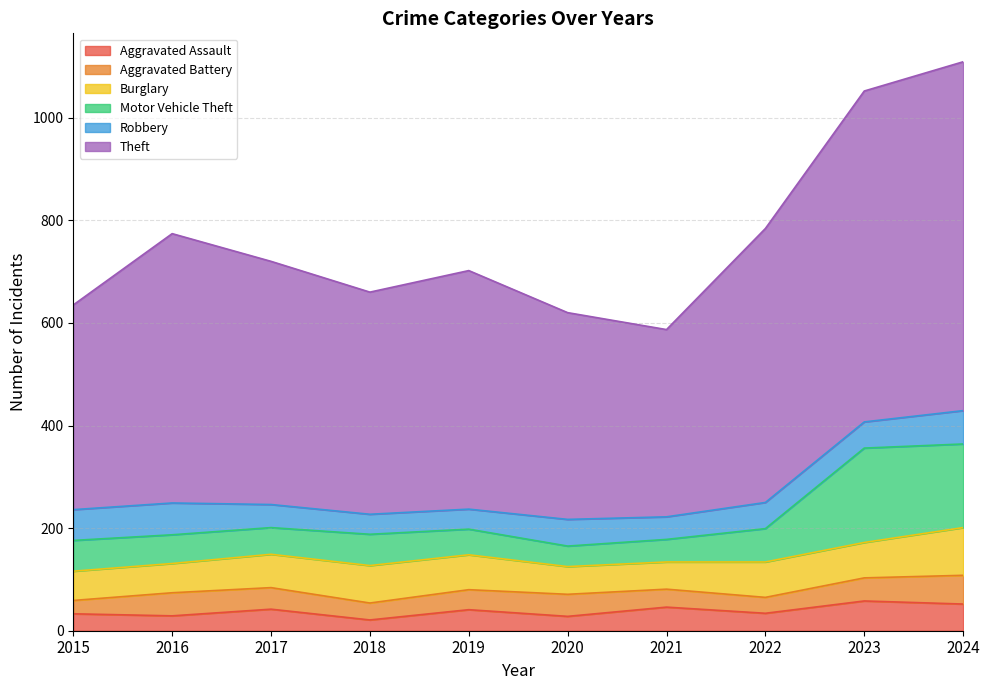

Is it true that Aggravated Assault equals 52 at 2024?

True